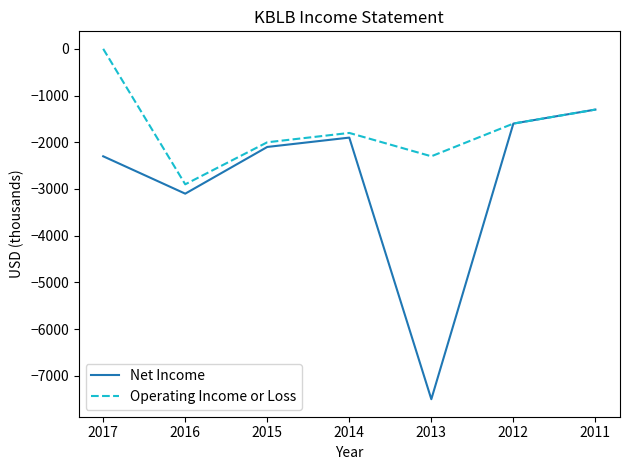

What is the difference between the maximum and second lowest values in the Net Income series?

1800